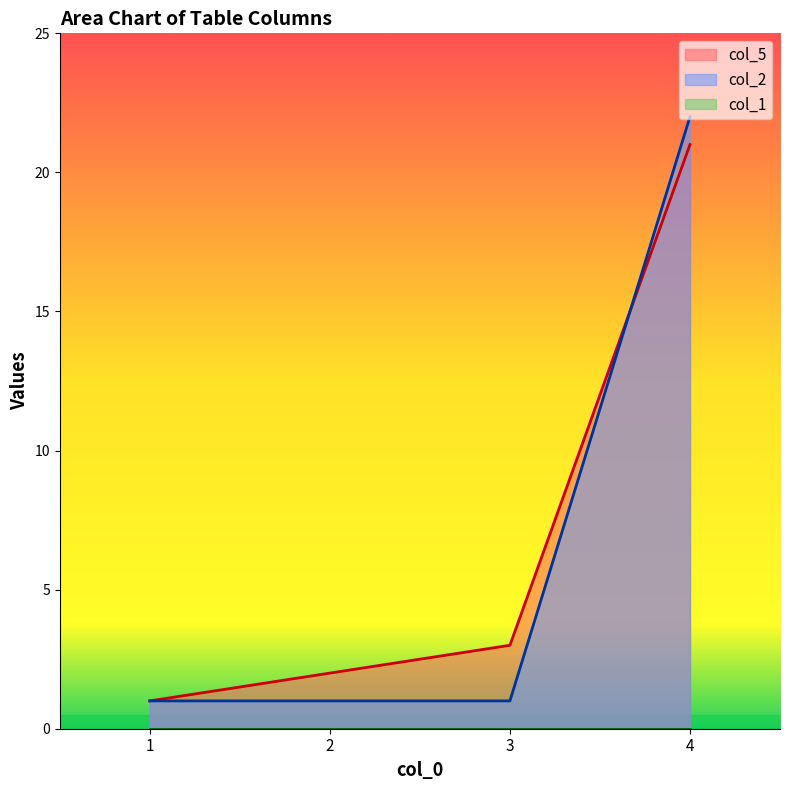

What is the highest value of the col_2 series?

22